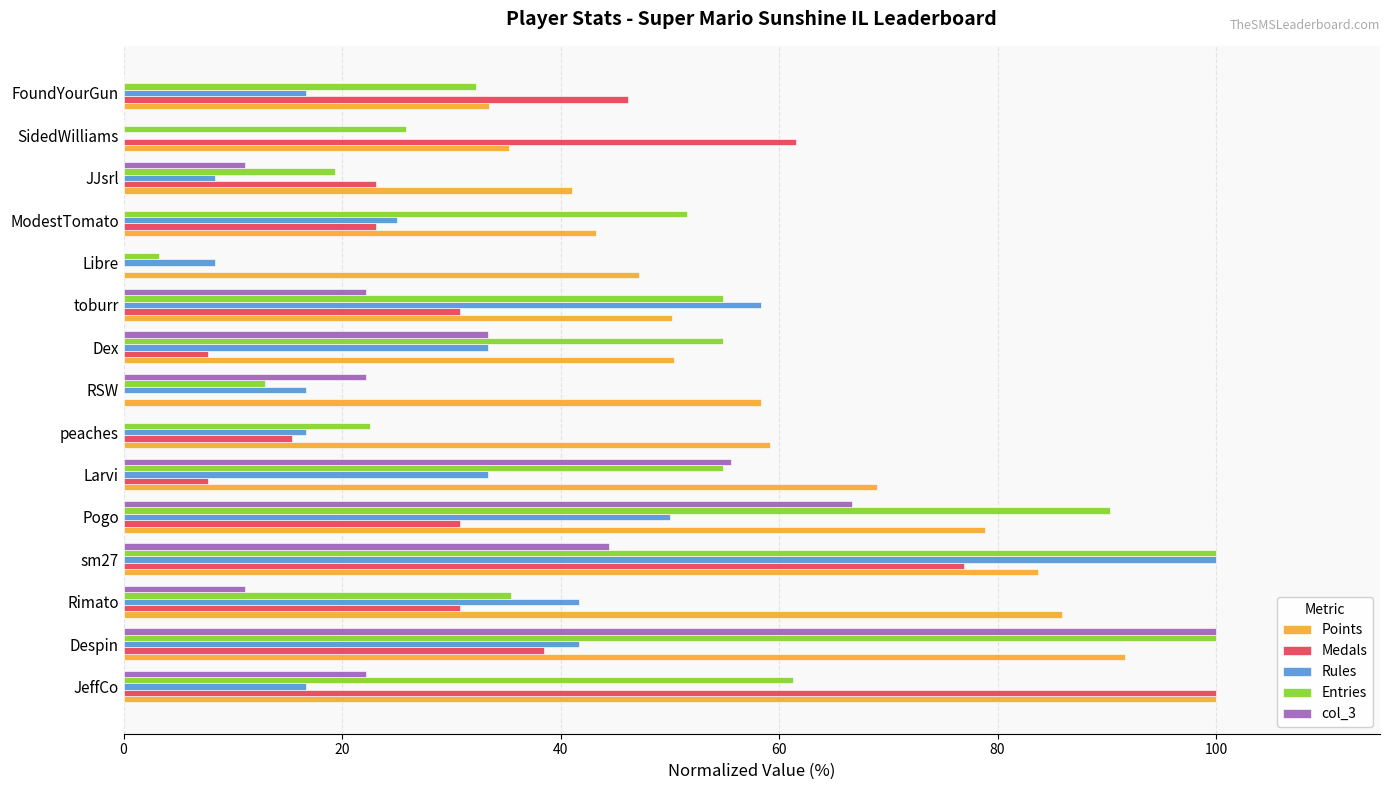

How many categories are shown in the chart?

15